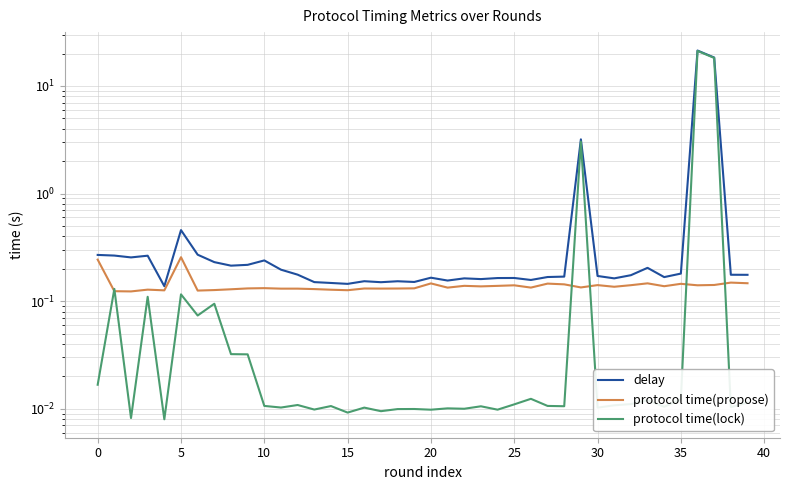

How many interior local peaks does the protocol time(lock) series have?

14